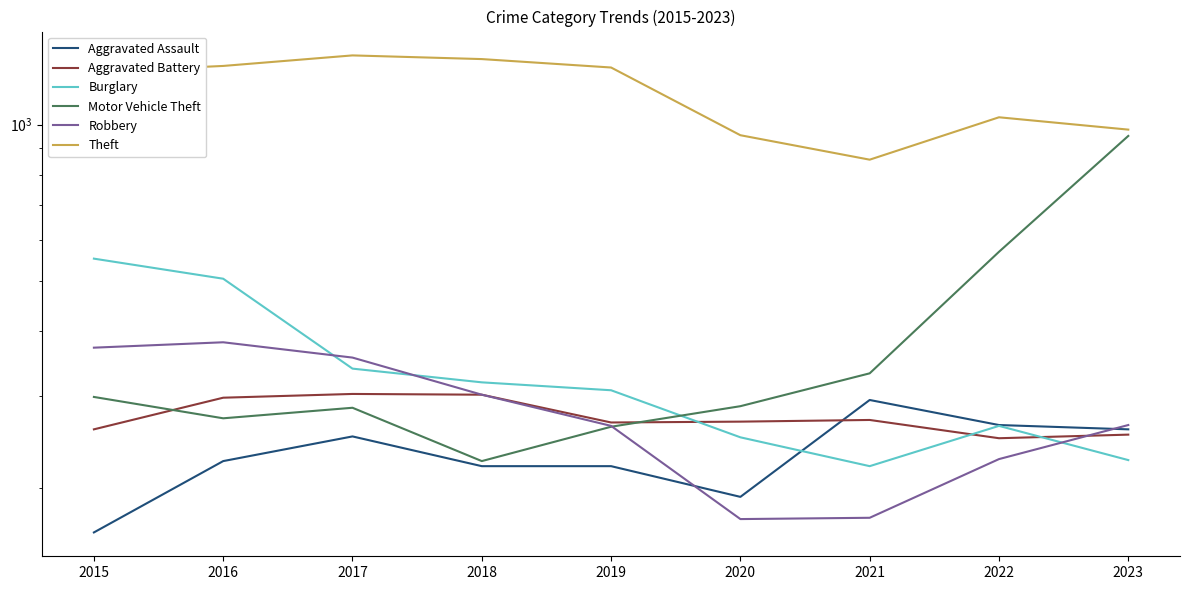

Which category has the lowest value in the Aggravated Assault series?

2015